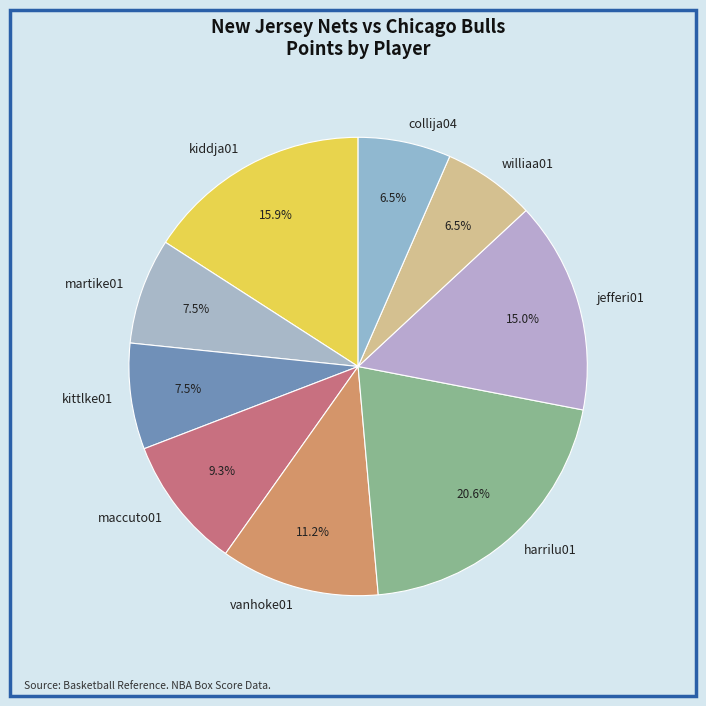

How many segments does this pie chart have?

9